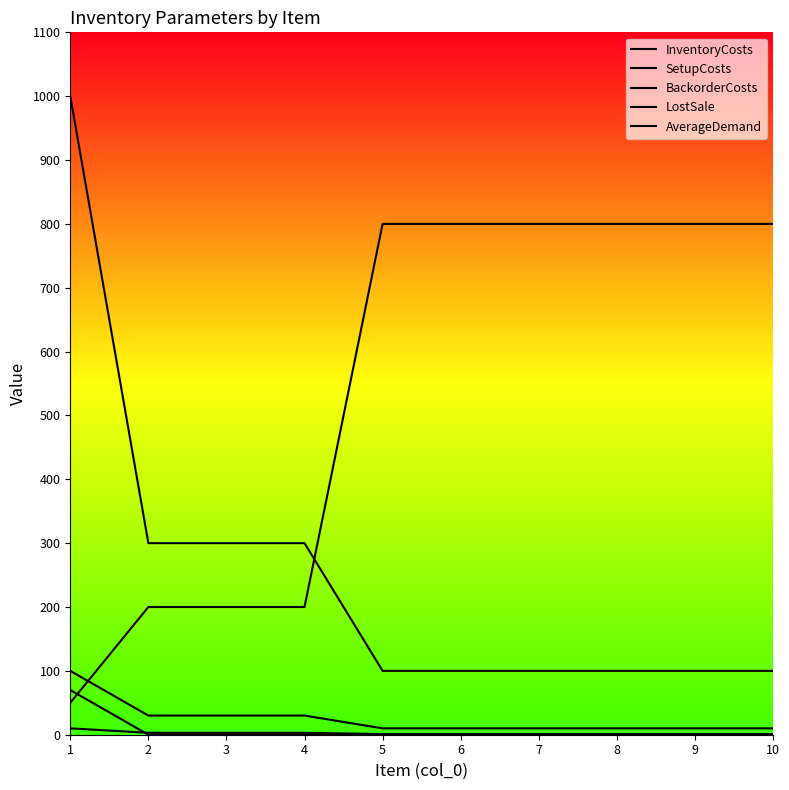

List the series in order of their peak value, lowest first.

InventoryCosts, AverageDemand, BackorderCosts, SetupCosts, LostSale